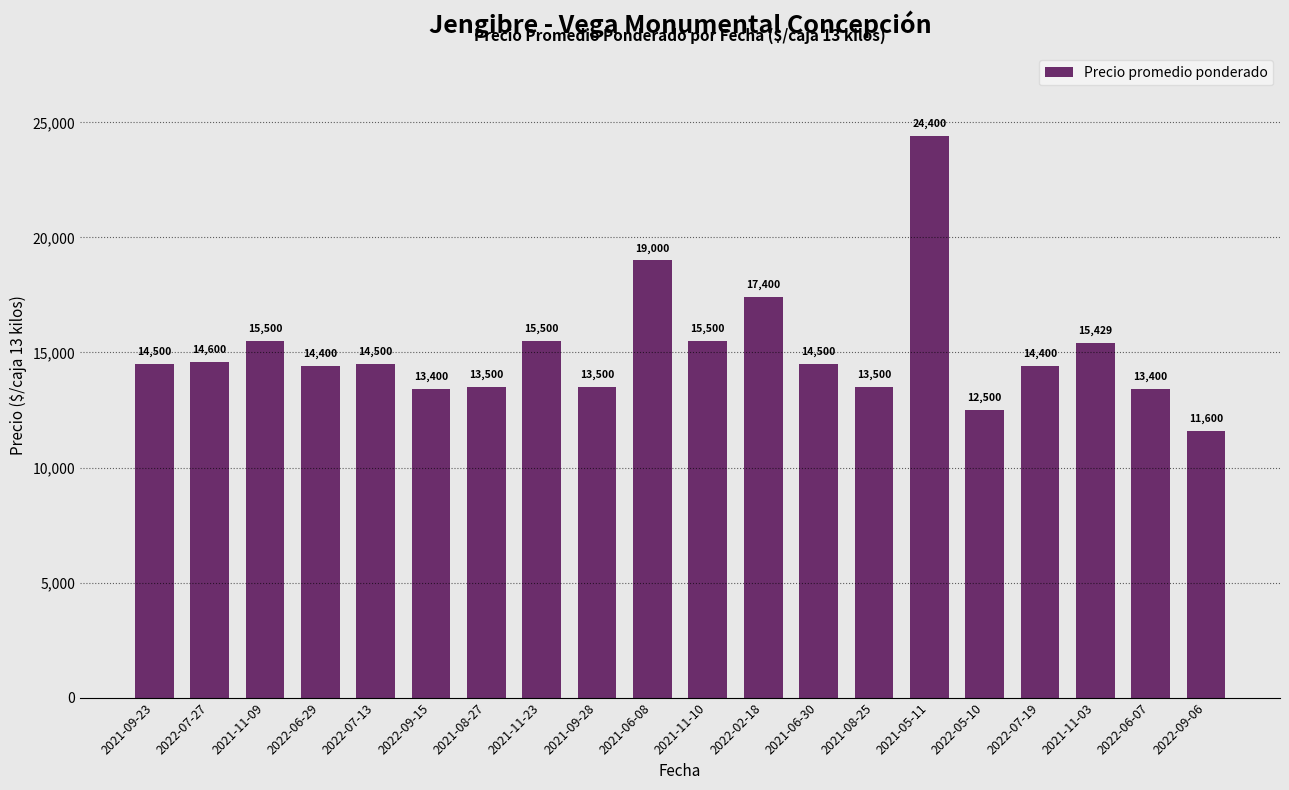

Which has a higher value, 2021-06-08 or 2021-11-03?

2021-06-08